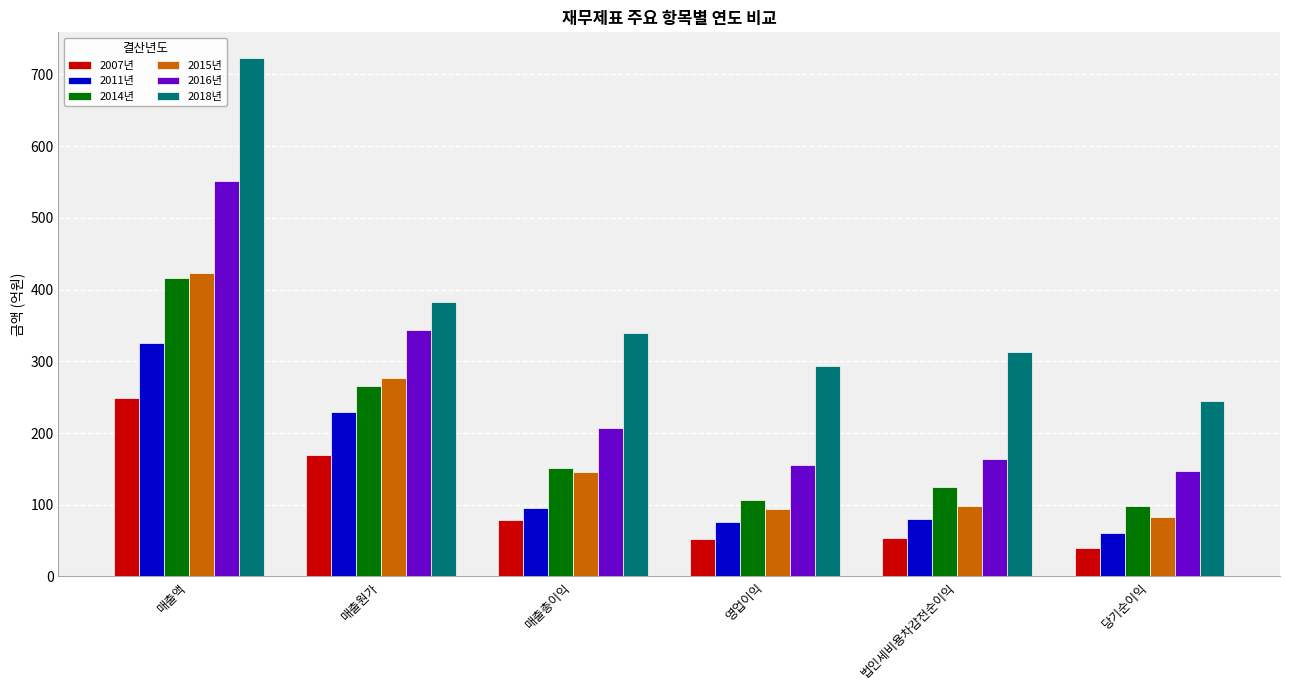

List the series in order of their peak value, highest first.

2018년, 2016년, 2015년, 2014년, 2011년, 2007년